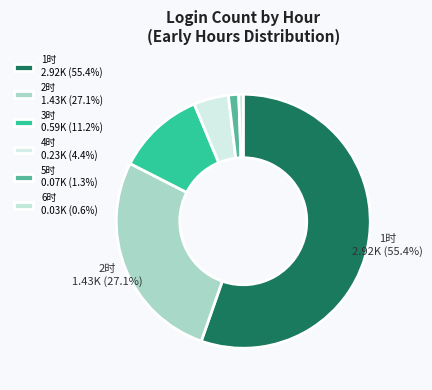

To the nearest percent, what portion does 4时 represent?

4%